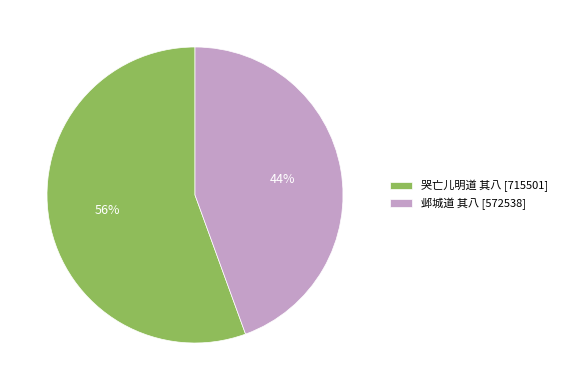

To the nearest percent, what percentage of the pie is 哭亡儿明道 其八?

56%